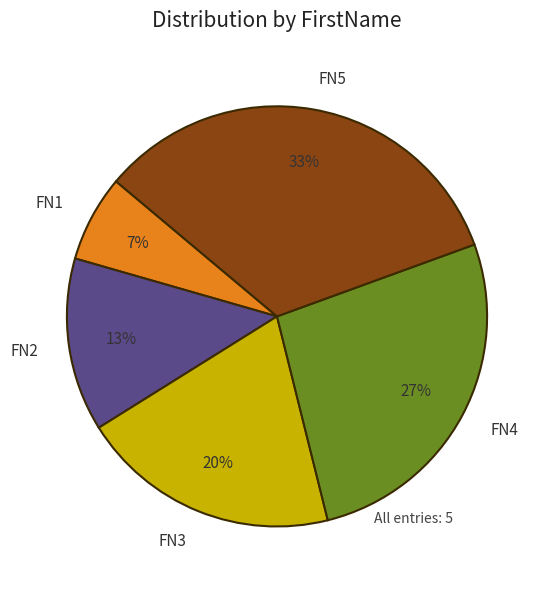

What is the ratio of the value at FN1 to the value at FN3?

0.3